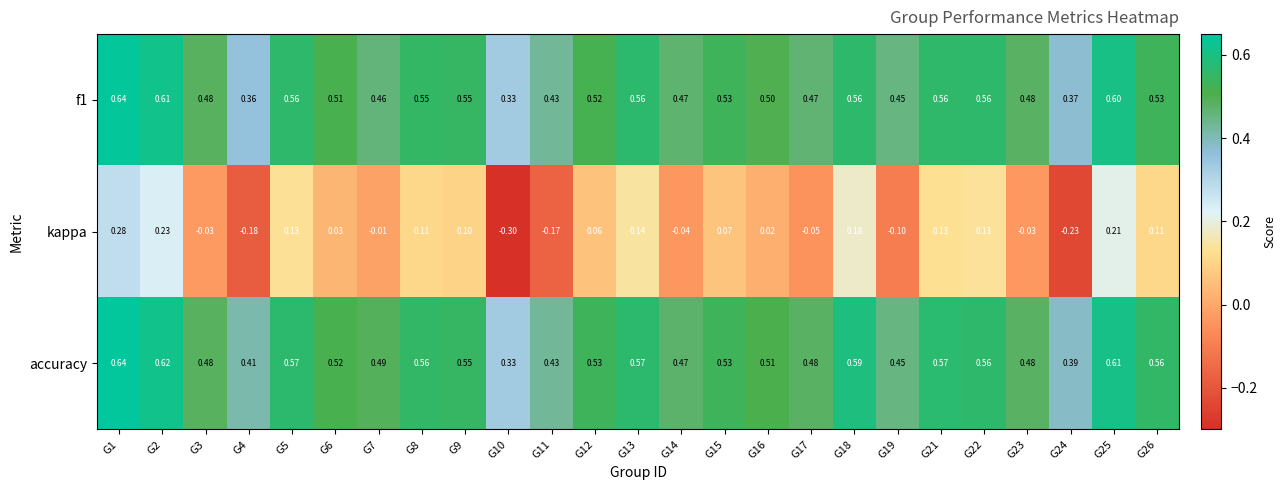

Between G2 and G15, which series saw the biggest shift?

kappa